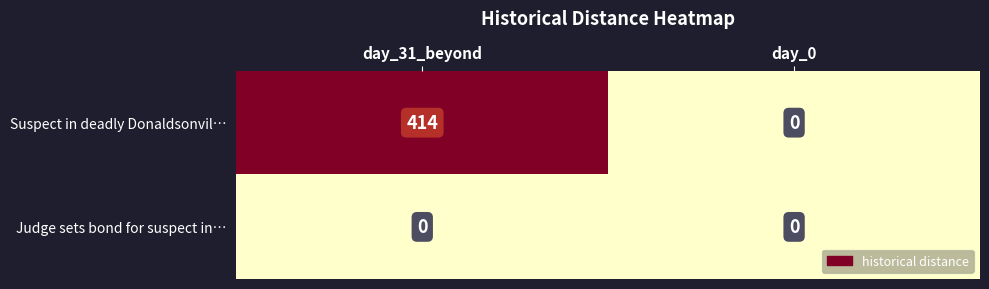

Which series has the largest total across all categories?

Suspect in deadly Donaldsonvil…